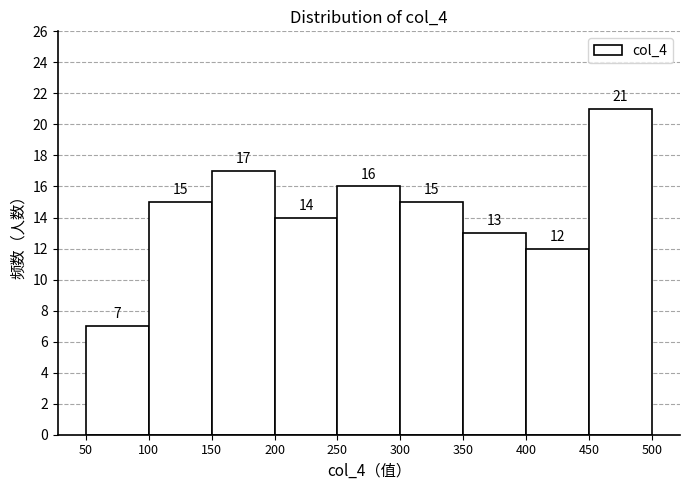

Over which range of the x-axis is the bar tallest?

450 to 500